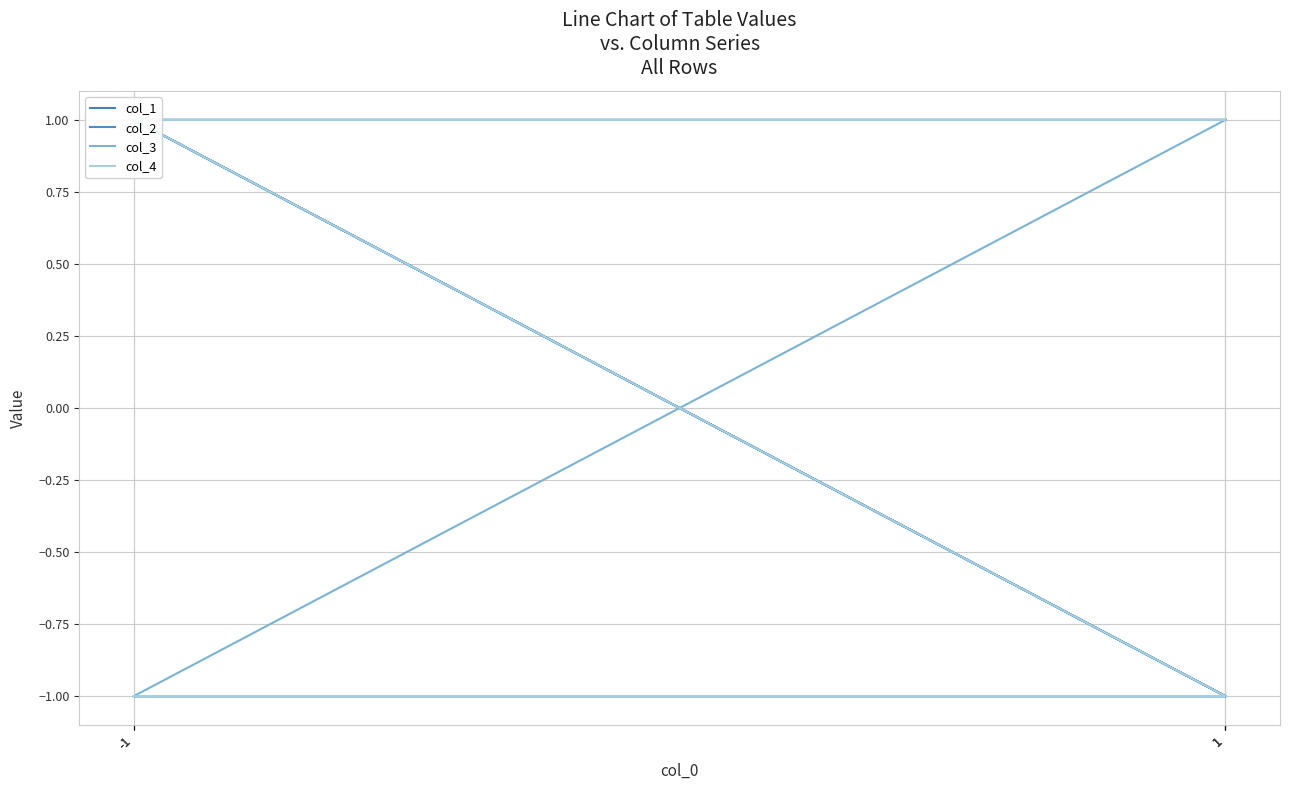

True or false: col_2 has more than 2 points higher than both neighbors.

False